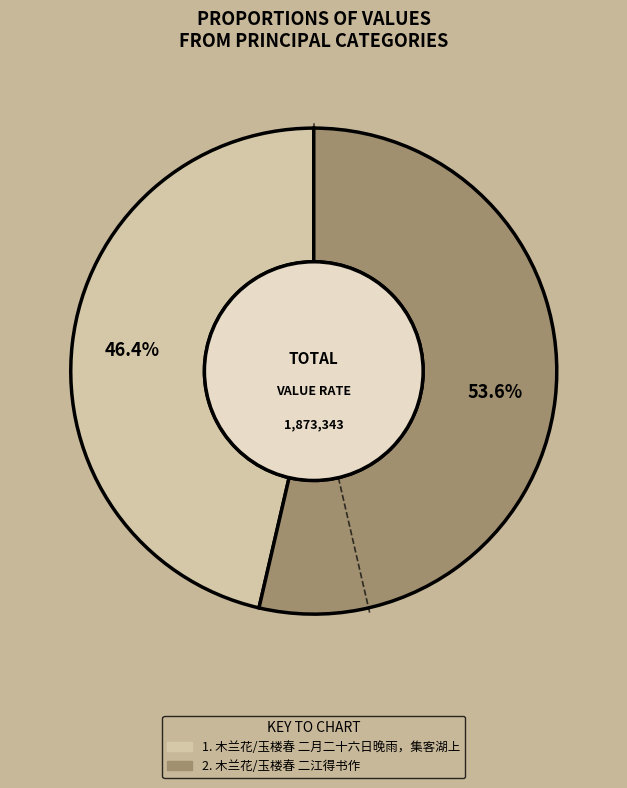

Is there any slice that represents more than half of the pie?

Yes